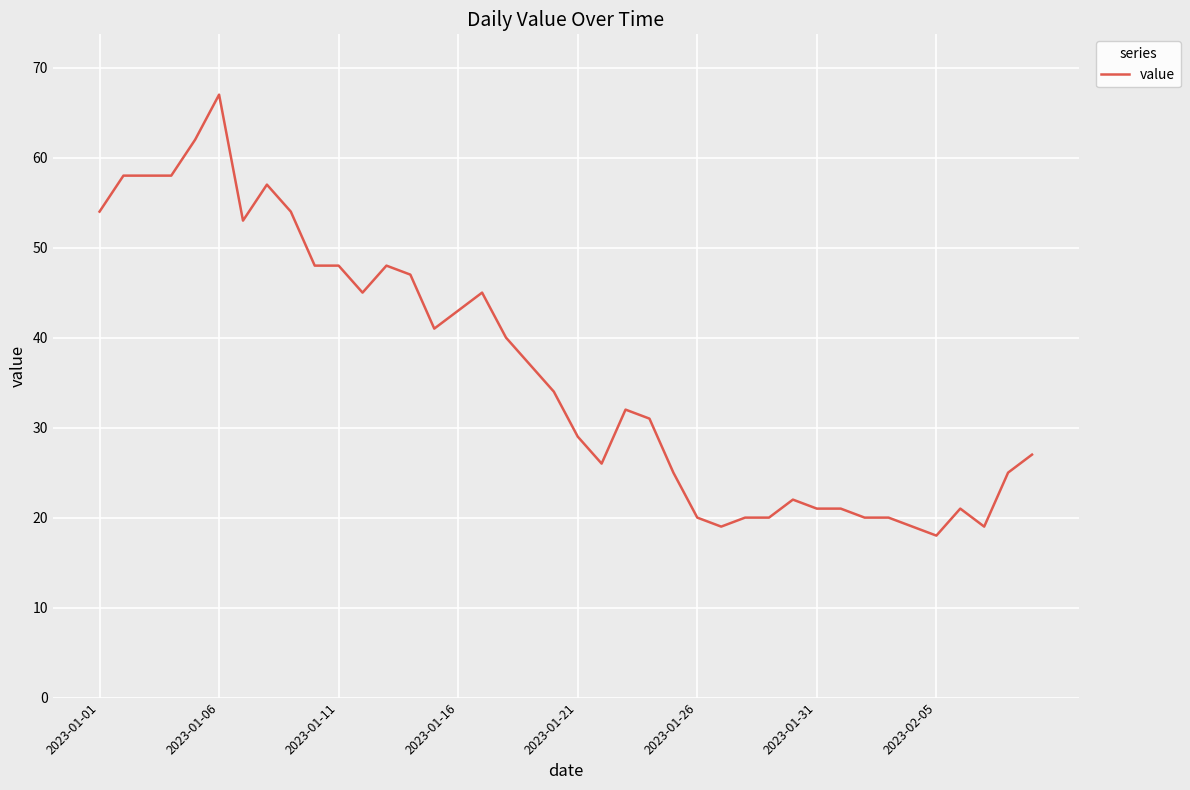

What is the minimum value shown in the chart?

18